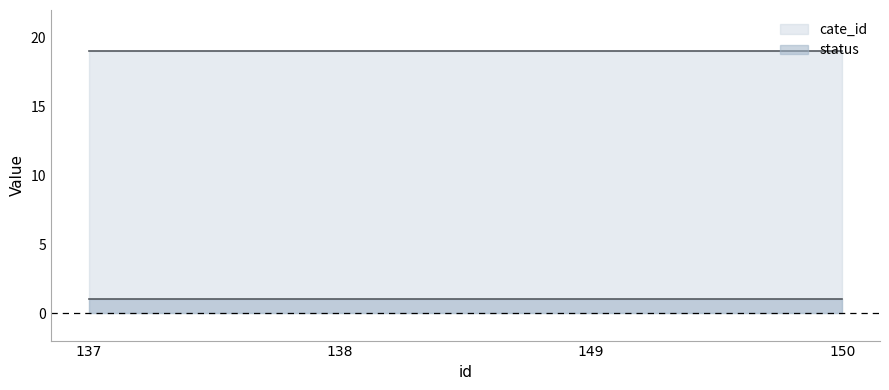

At which category is the sum across all series the highest?

137